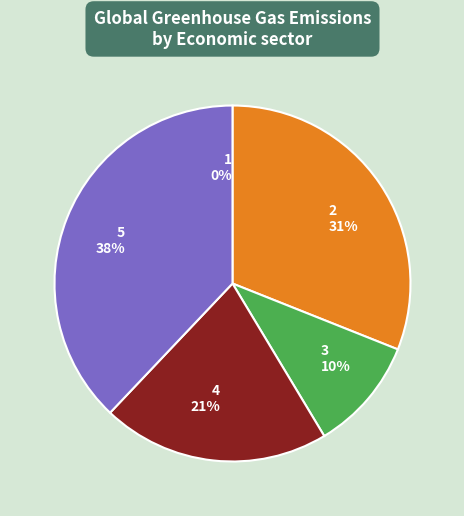

To the nearest percent, what is the difference between the 1 and 5 slice percentages?

38%